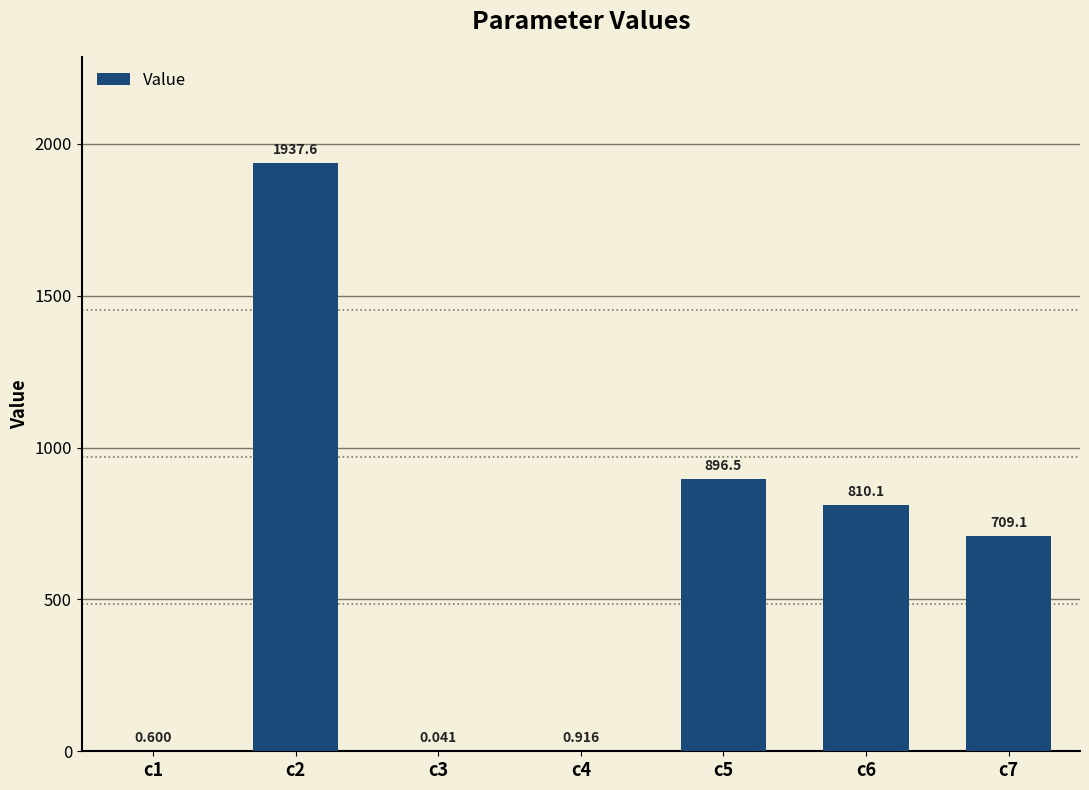

What is the value of the 2nd bar from the left?

1937.6